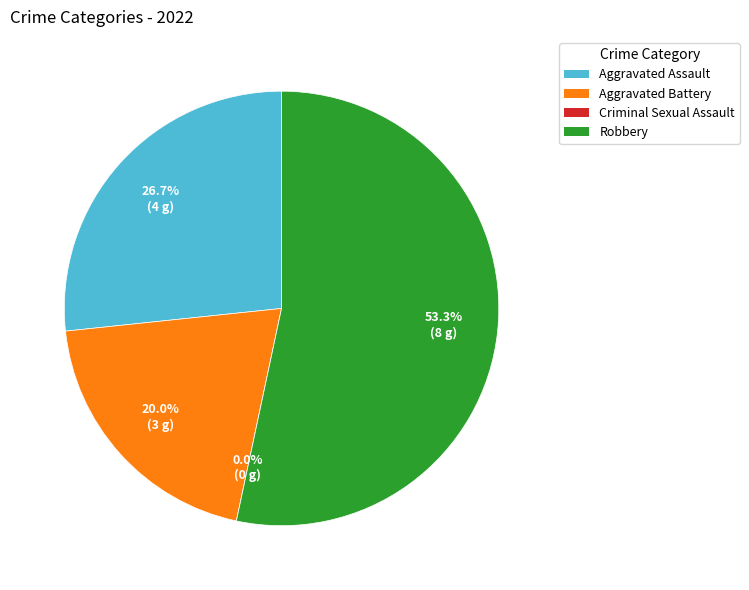

What is the change in value from Aggravated Assault to Criminal Sexual Assault?

-4